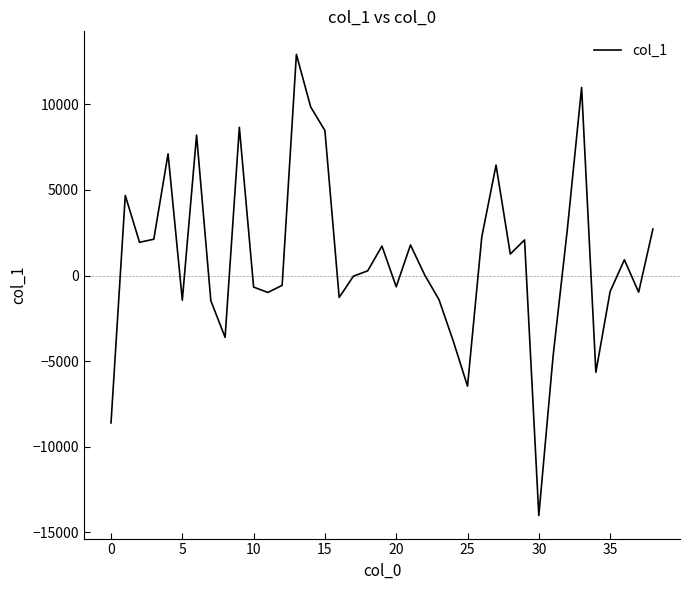

What is the minimum value shown in the chart?

-14019.2